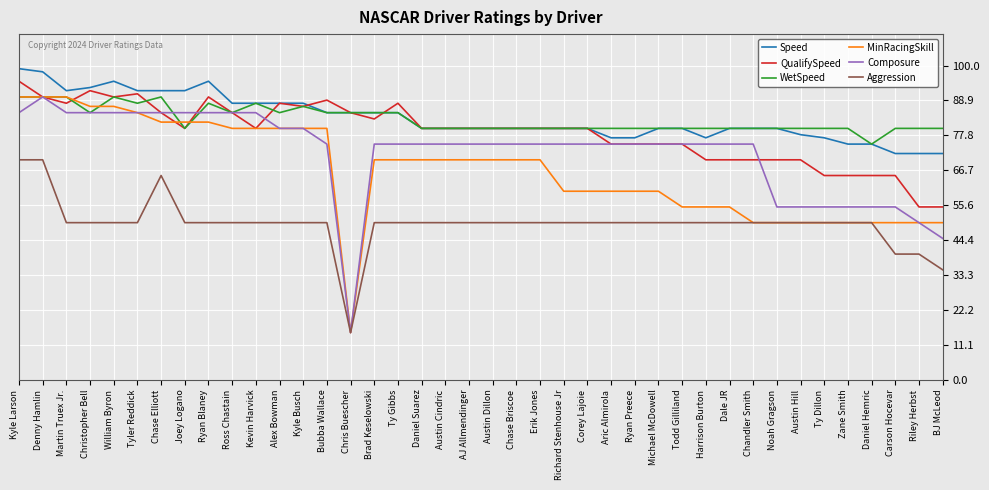

What position from the left is Carson Hocevar?

38